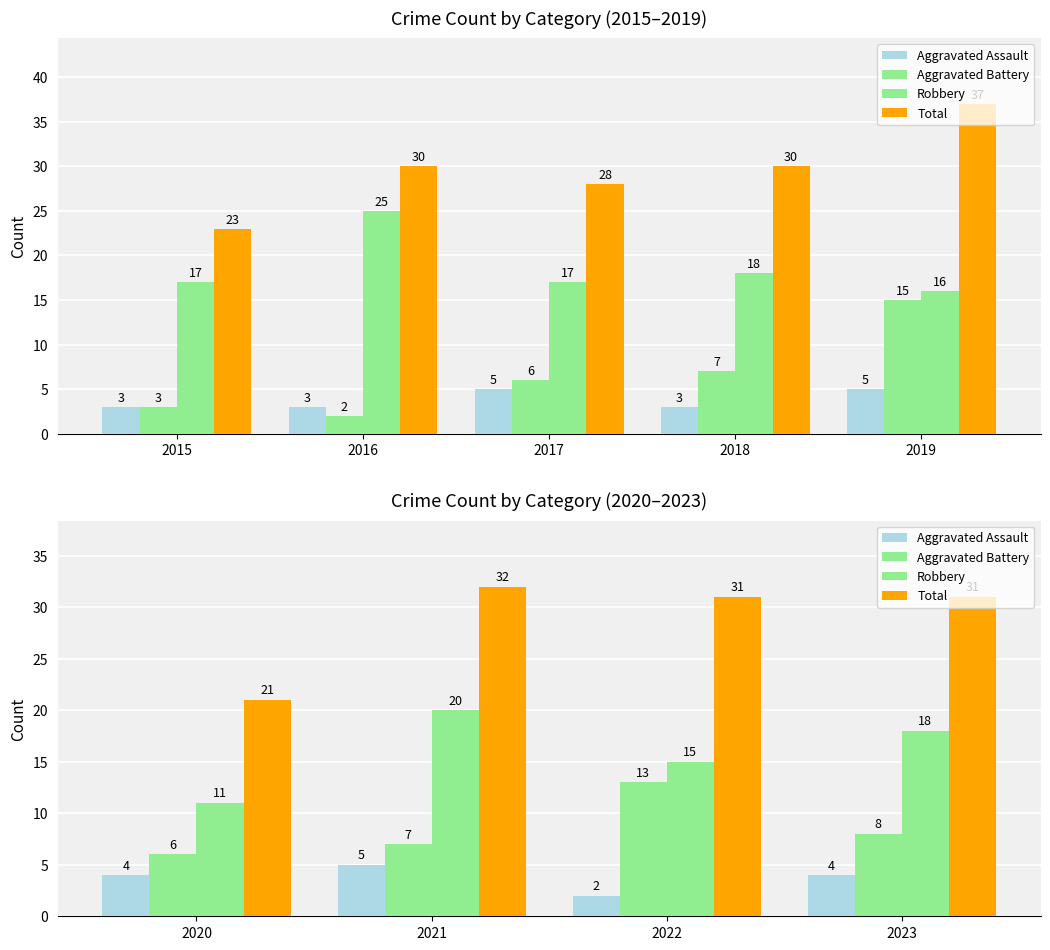

Does the chart contain stacked bars?

No